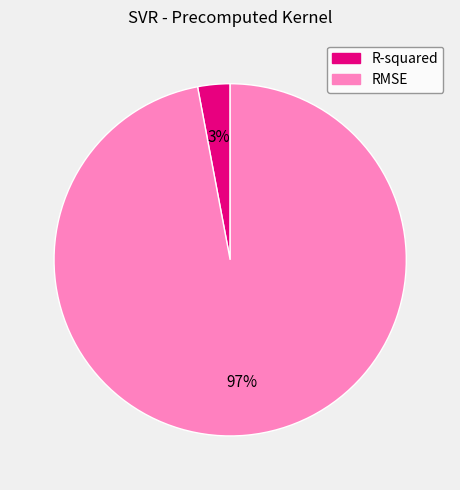

Is it true that R-squared is 3% of the pie?

True